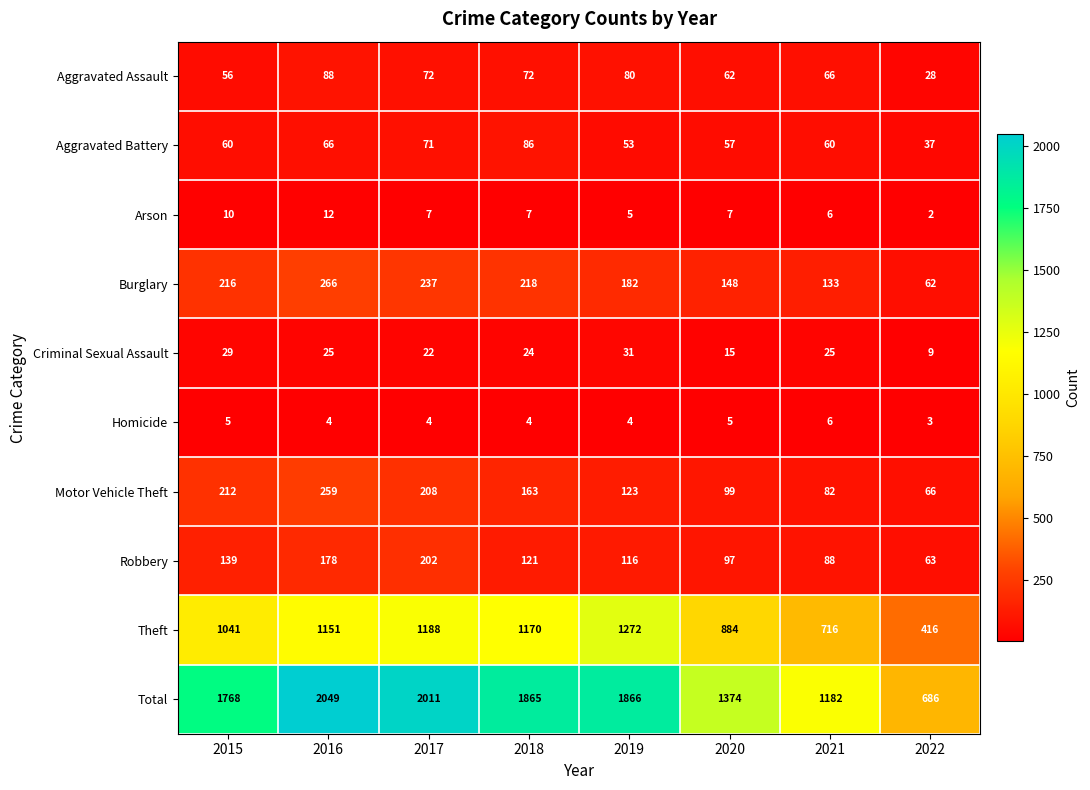

Rank the categories by Motor Vehicle Theft value from lowest to highest.

2022, 2021, 2020, 2019, 2018, 2017, 2015, 2016